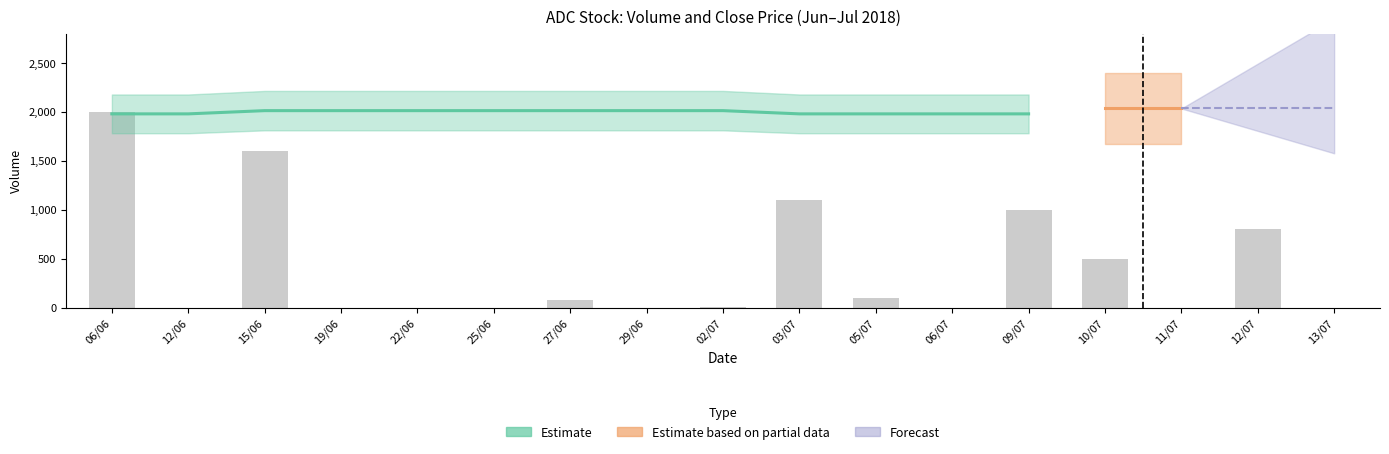

The chart shows a value of 1000 at 09/07. True or false?

True